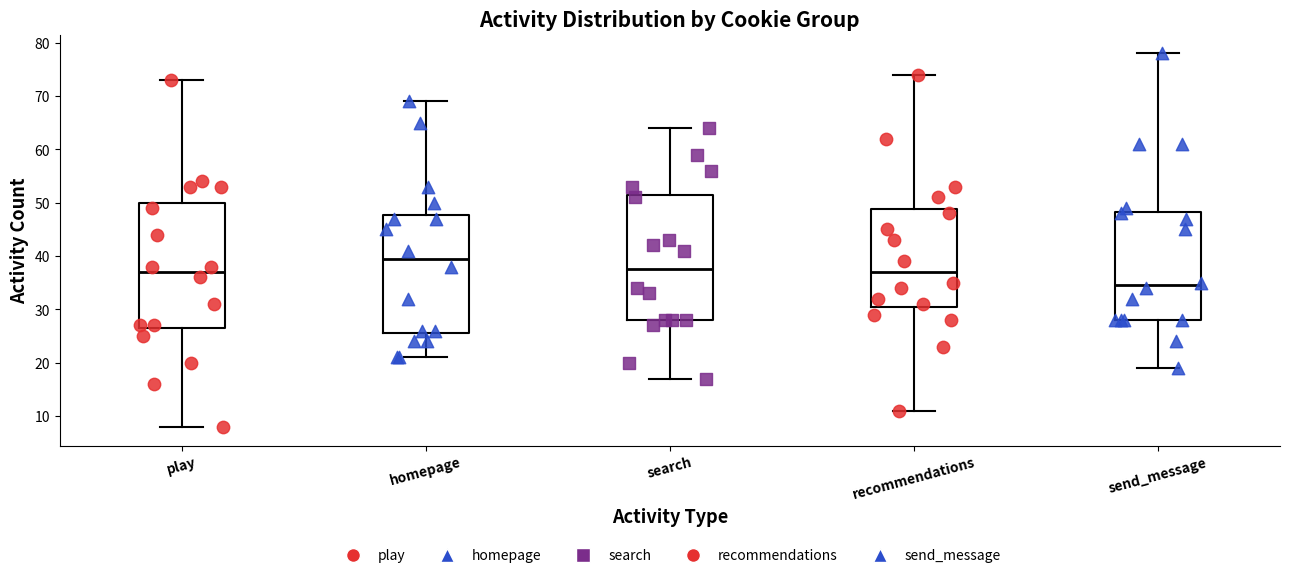

Reading left to right, read every box against the y-axis: the position of its median line, the range the box covers, and the ends of its whiskers. The values are not printed on the chart, so give them approximately, as read against the axis.

play: median 37, box 27 to 50, whiskers 8 to 73
homepage: median 40, box 26 to 48, whiskers 21 to 69
search: median 38, box 28 to 52, whiskers 17 to 64
recommendations: median 37, box 31 to 49, whiskers 11 to 74
send_message: median 35, box 28 to 48, whiskers 19 to 78